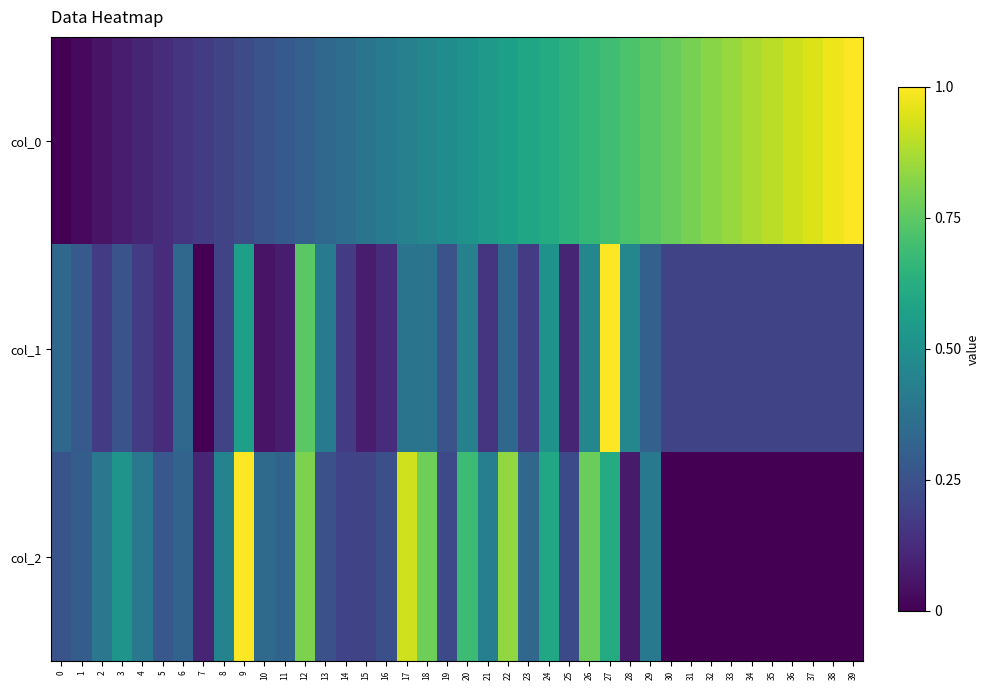

List the series in order of their overall mean, lowest first.

col_1, col_2, col_0